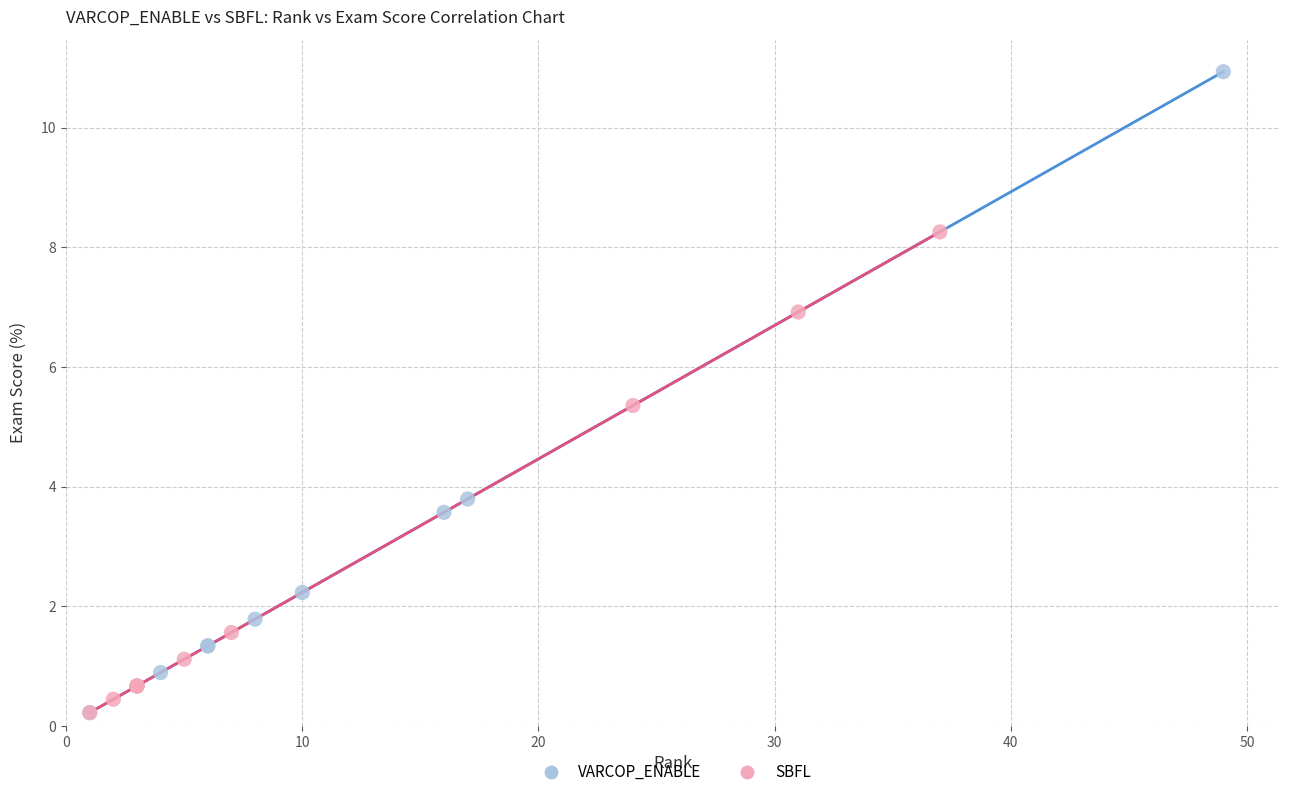

Which series reaches the maximum Y coordinate?

VARCOP_ENABLE